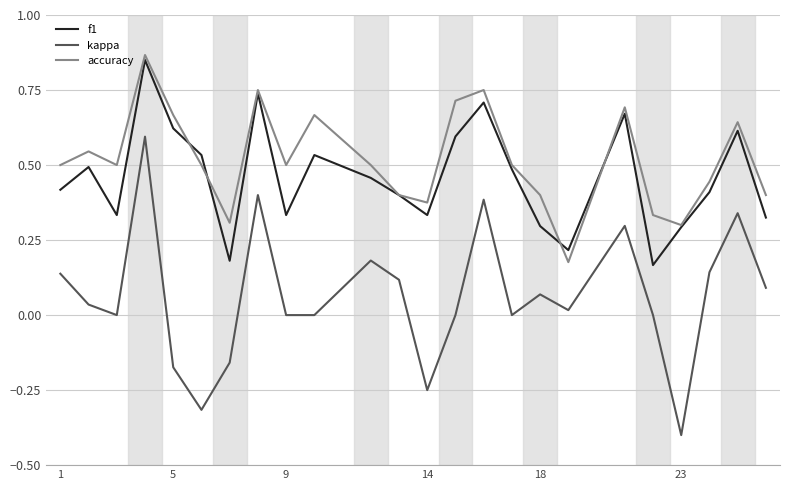

What is the minimum value shown in the chart?

-0.4